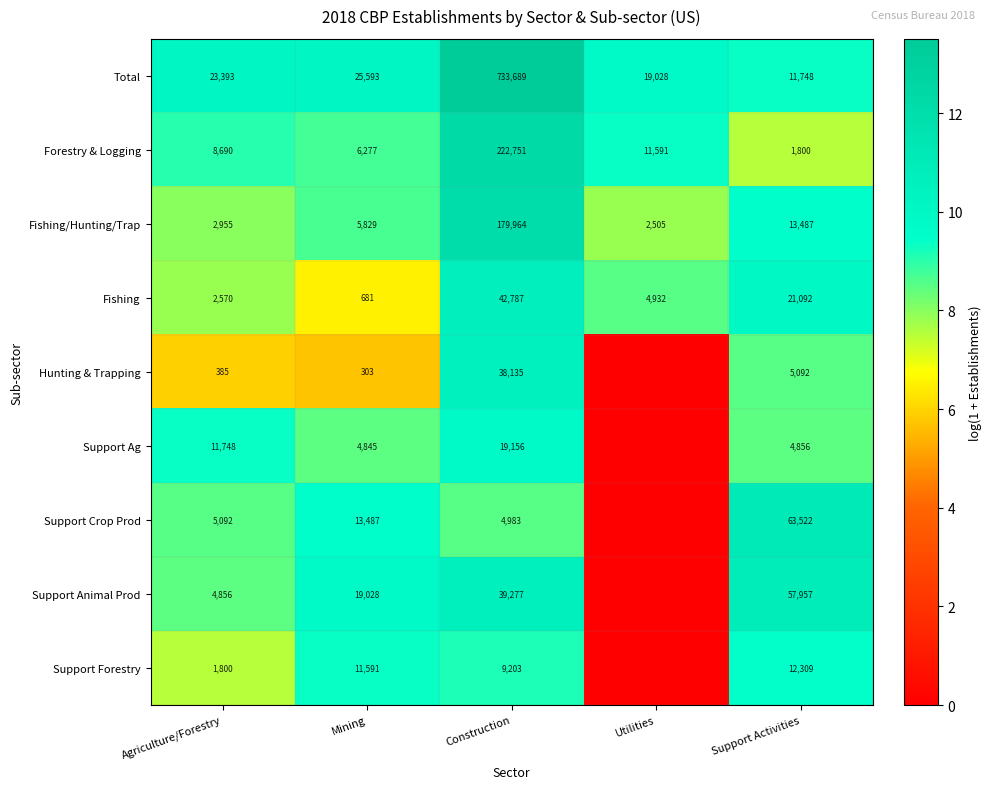

At which label is Forestry & Logging closest to 112275?

Utilities